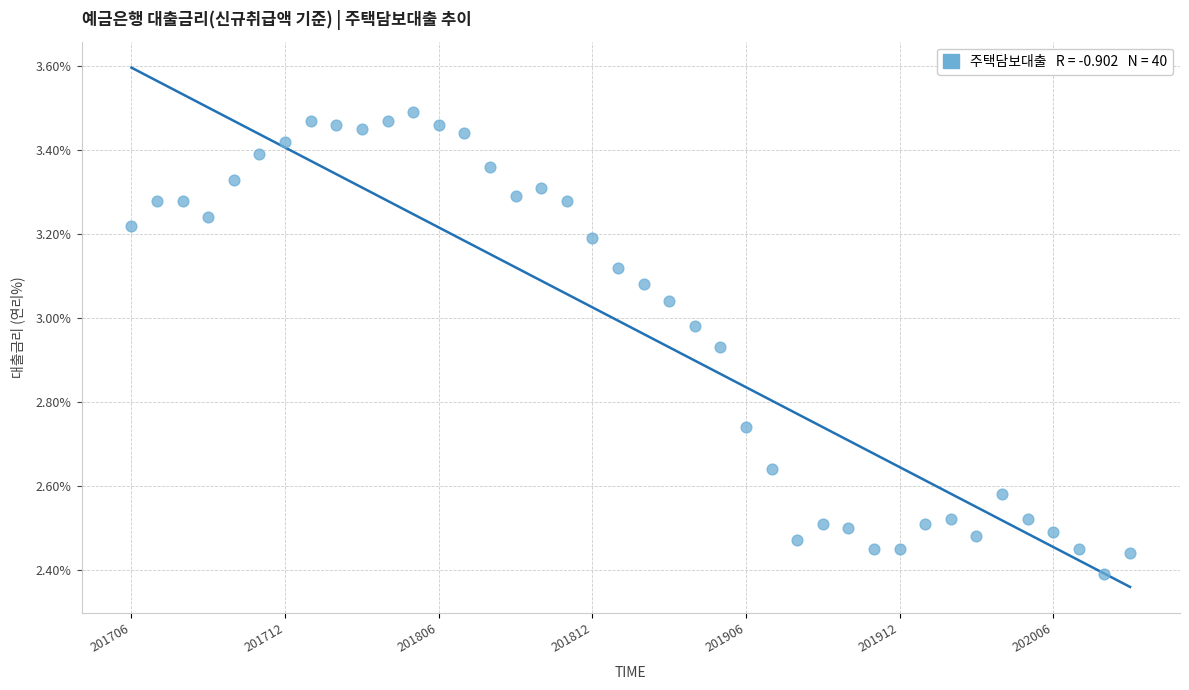

What is the range of Y values (max minus min)?

1.1